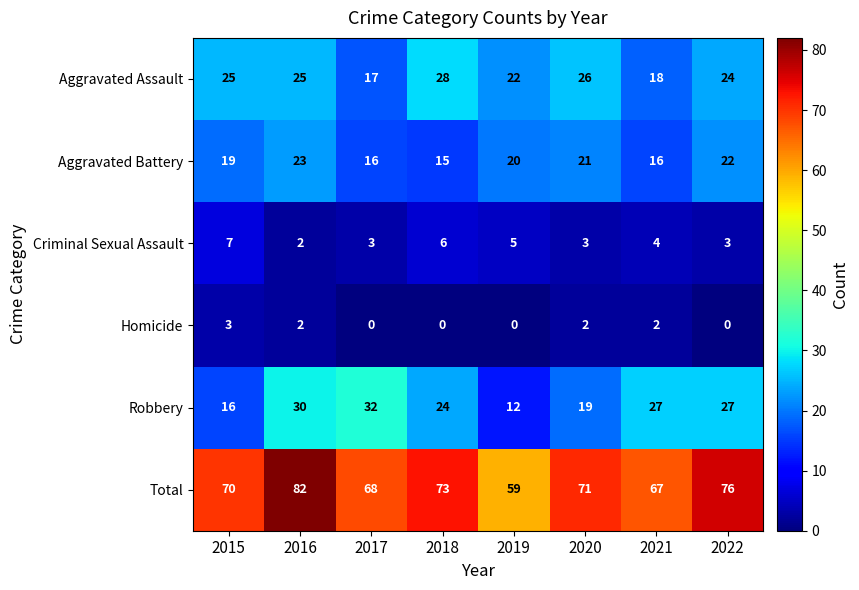

The value of Total at 2015 is 28. True or false?

False